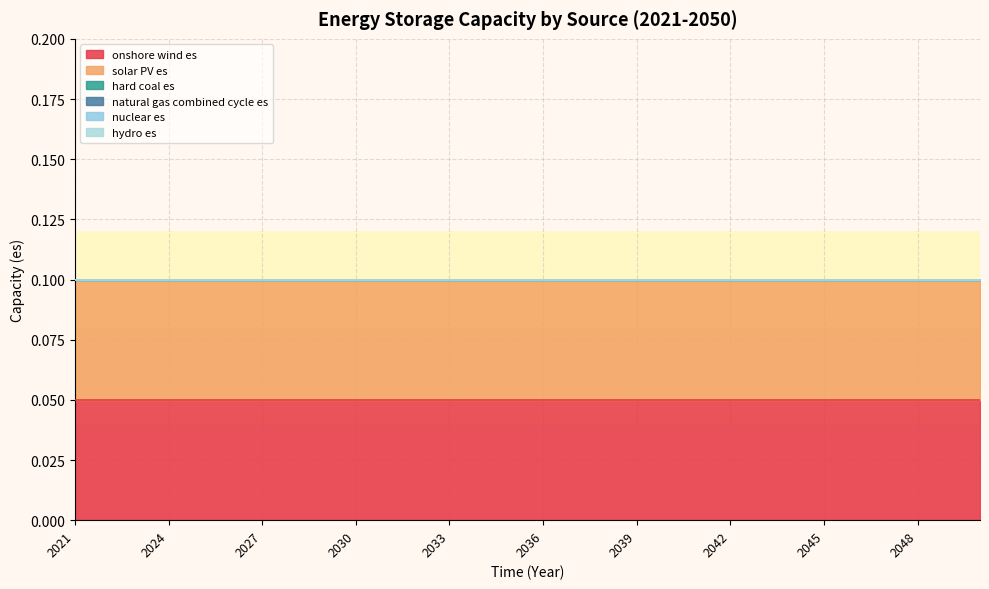

The onshore wind es series shows 0.0 at 2045. True or false?

False